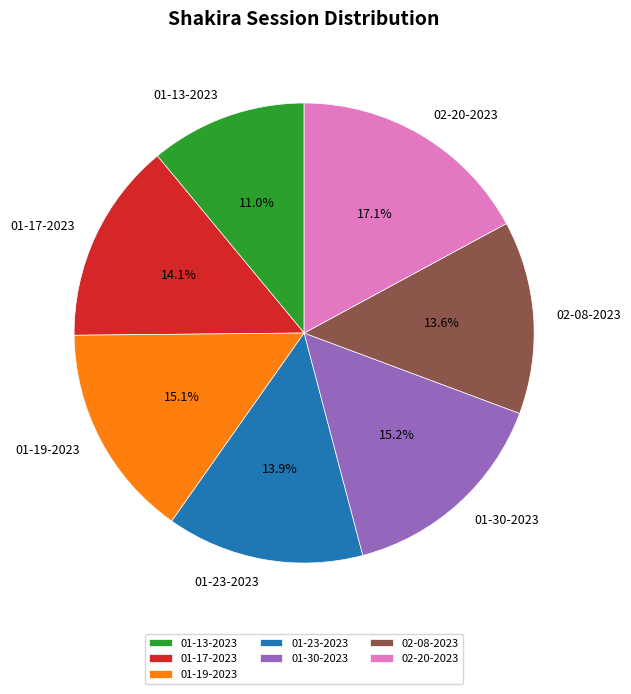

Between 01-30-2023 and 02-20-2023, which is larger?

02-20-2023